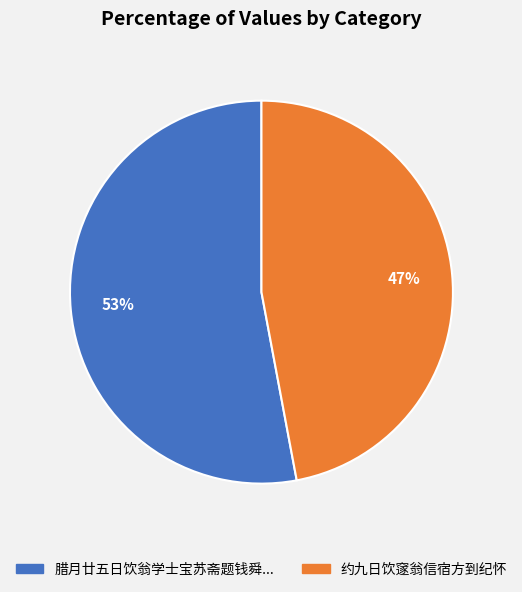

Is there a majority slice in this chart?

Yes